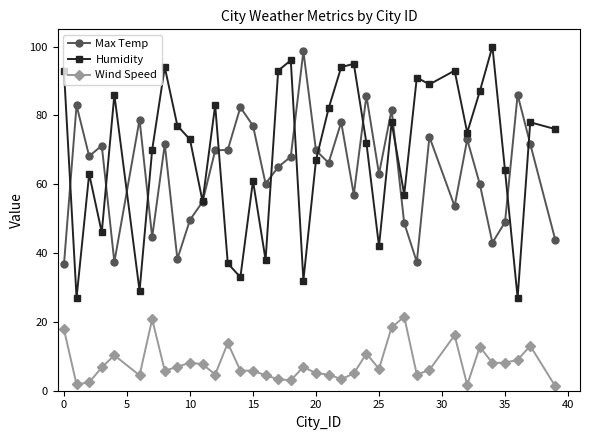

True or false: Humidity has more than 1 interior local peaks.

True